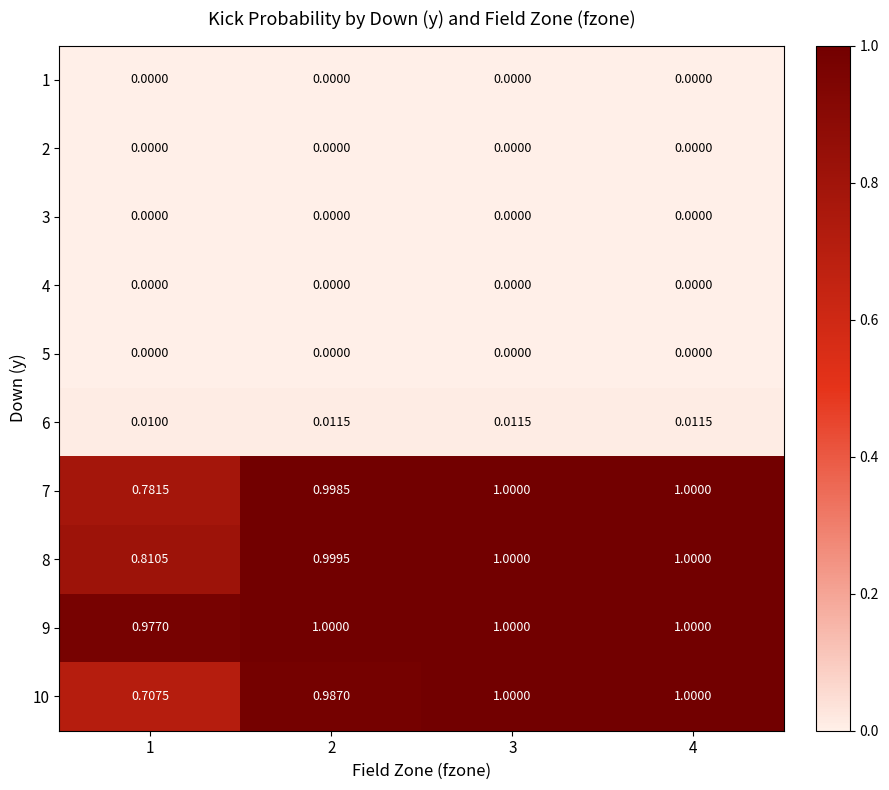

Which series has the largest total across all categories?

9